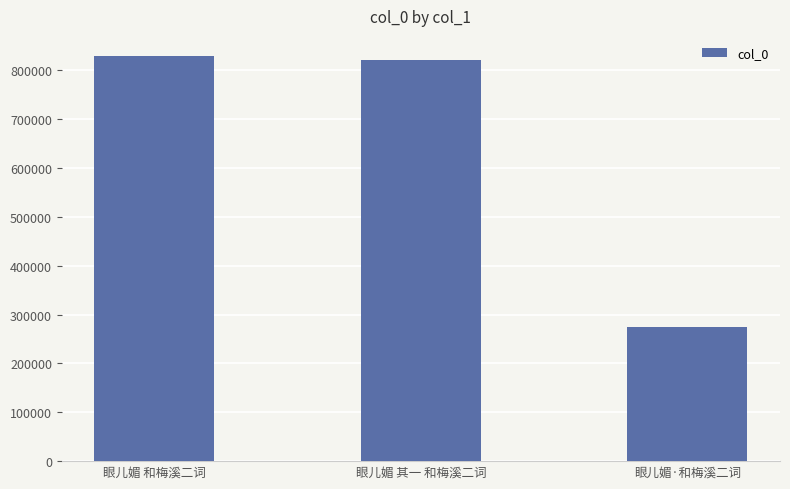

What is the smallest value displayed?

274031